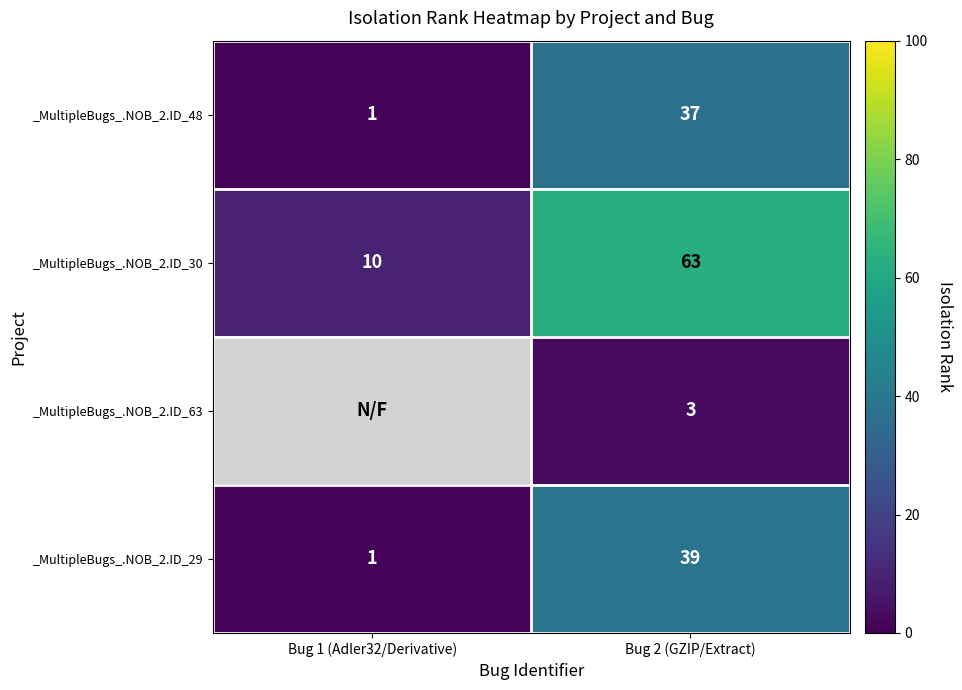

What is the total value across all series at Bug 2 (GZIP/Extract)?

142